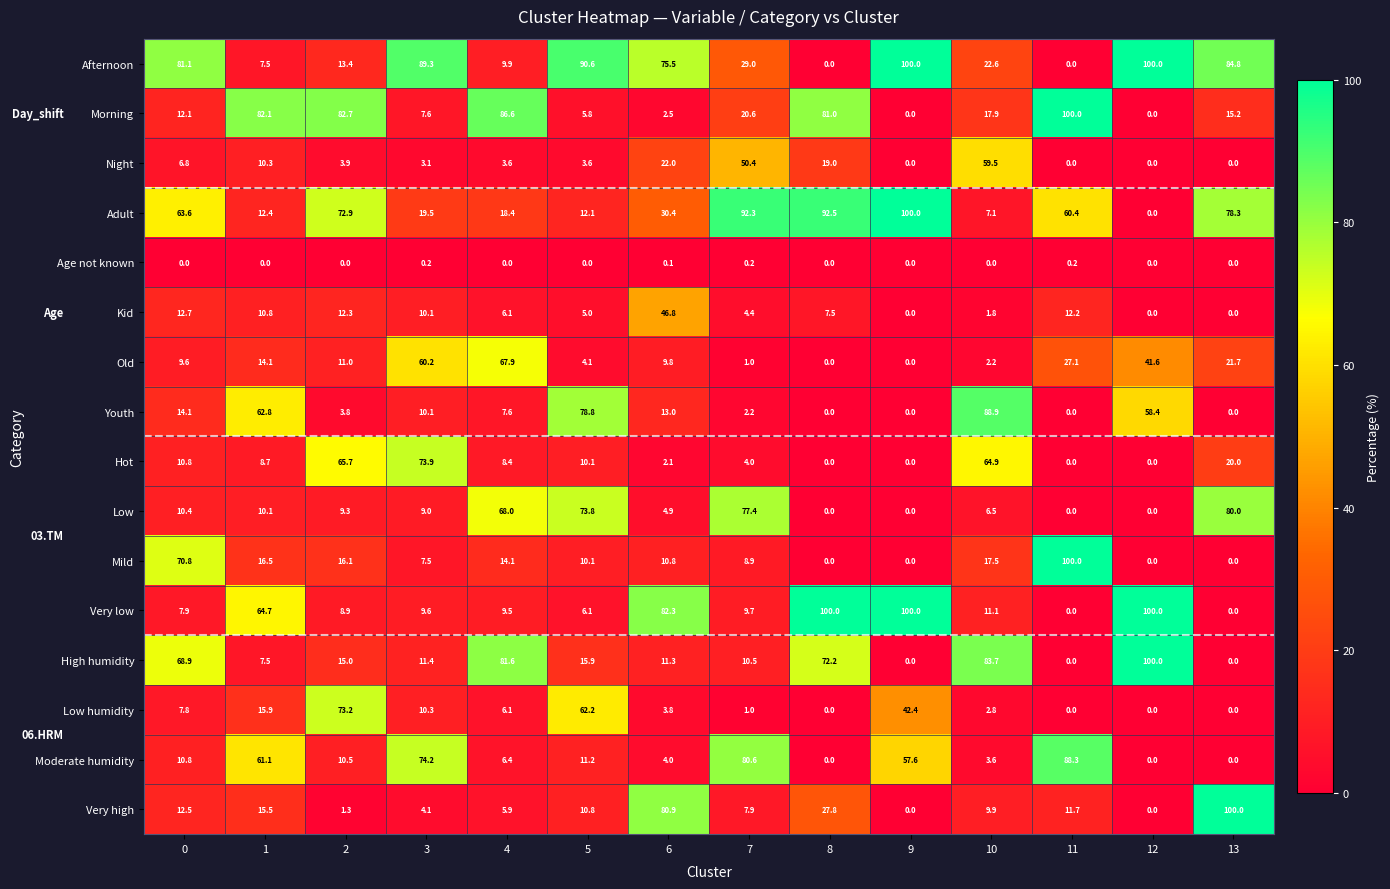

Is it true that Old equals 46.7 at 4?

False